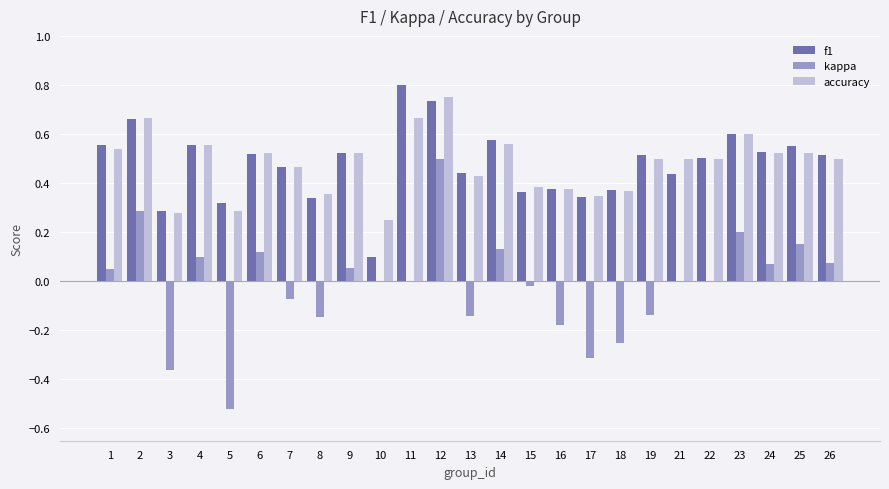

What is the total value across all series at 11?

1.5